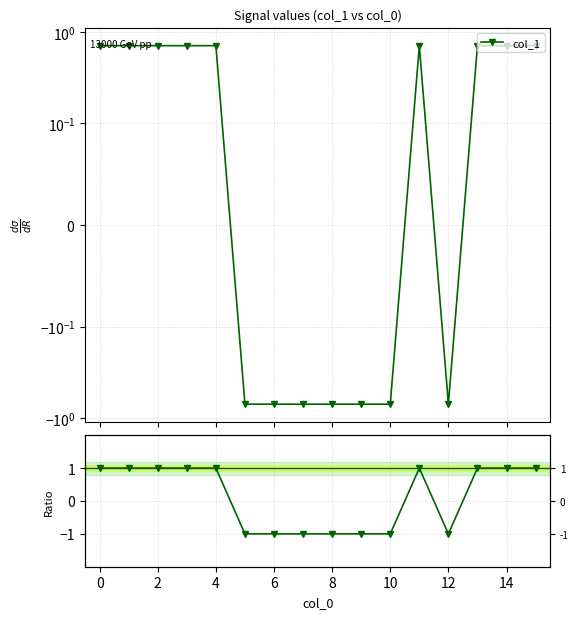

How many lines are shown in the chart?

2